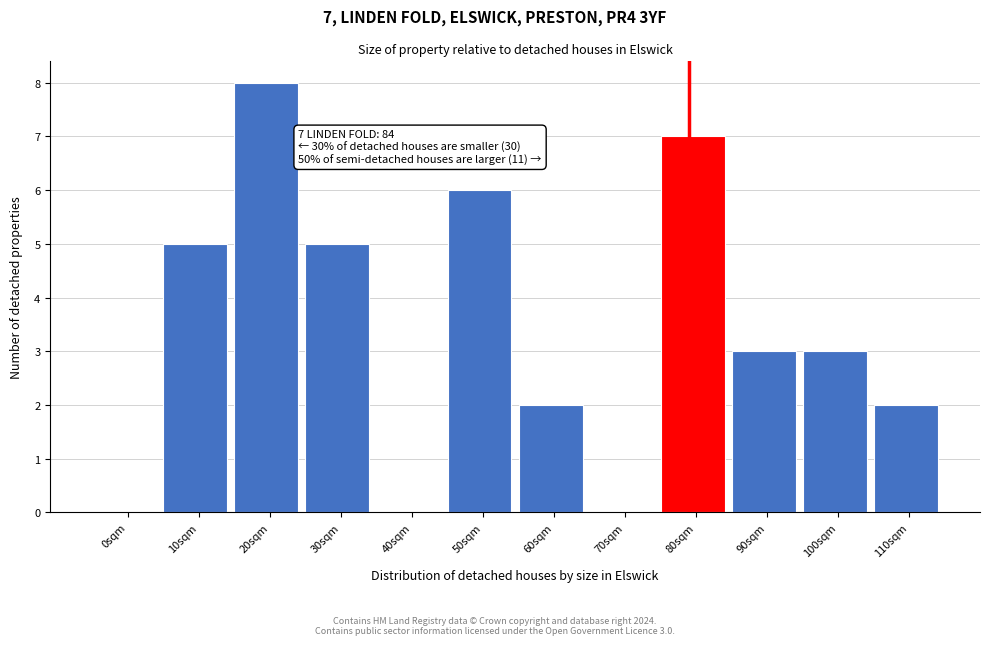

Reading right to left, list all the values displayed in this chart.

110sqm=2	100sqm=3	90sqm=3	80sqm=7	70sqm=0	60sqm=2	50sqm=6	40sqm=0	30sqm=5	20sqm=8	10sqm=5	0sqm=0